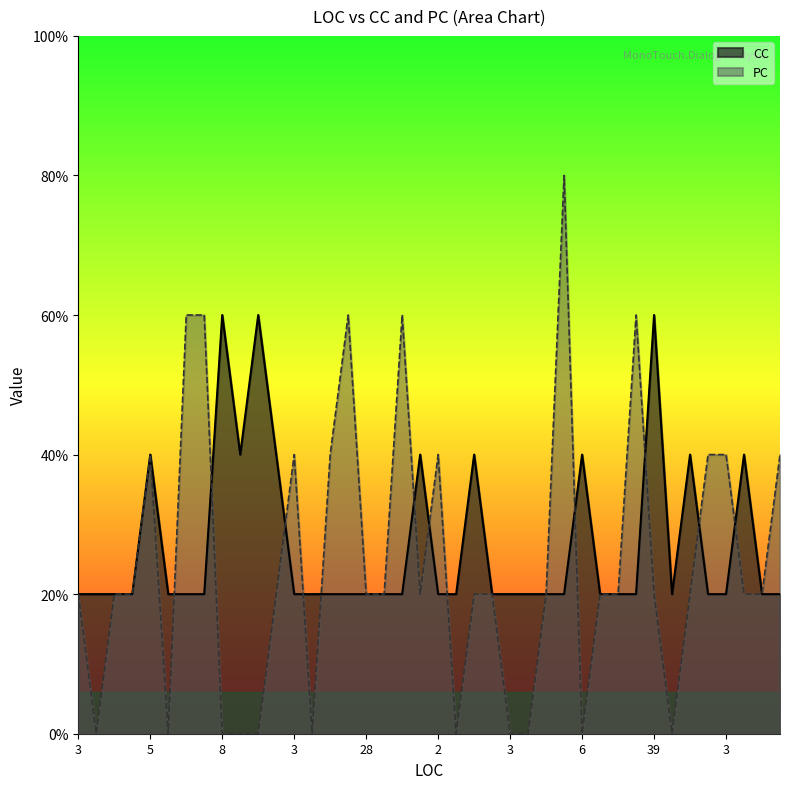

How many lines are shown in the chart?

2